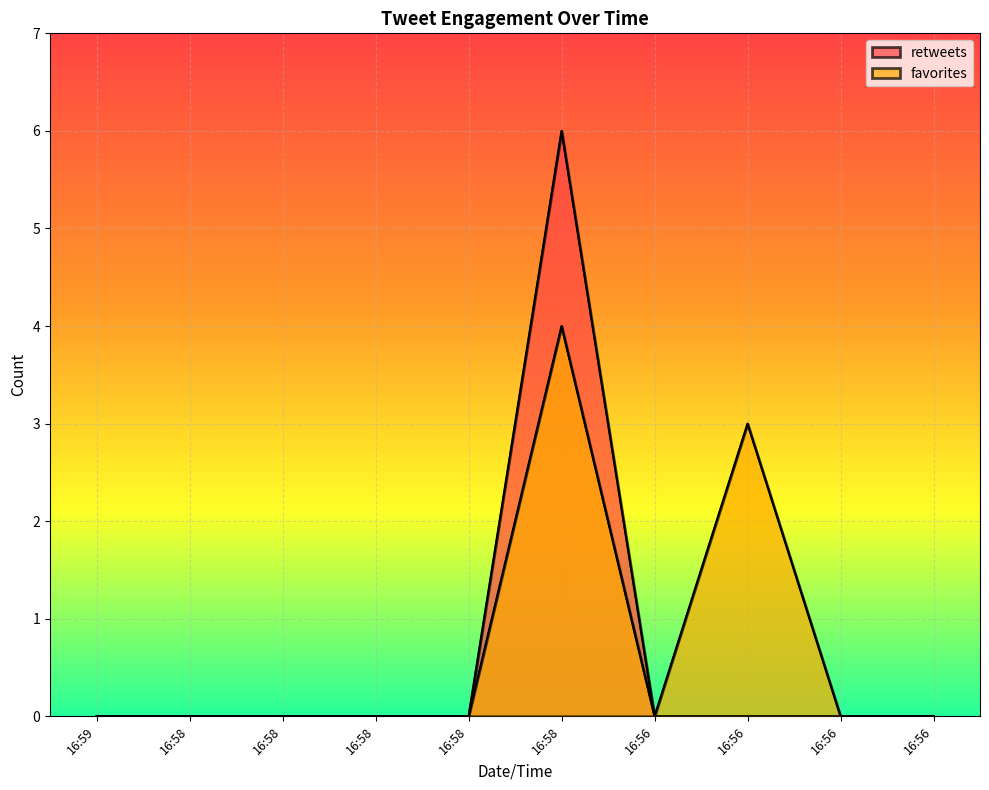

Reading left to right, list all the values displayed in this chart.

retweets: 0	0	0	0	0	6	0	0	0	0
favorites: 0	0	0	0	0	4	0	3	0	0